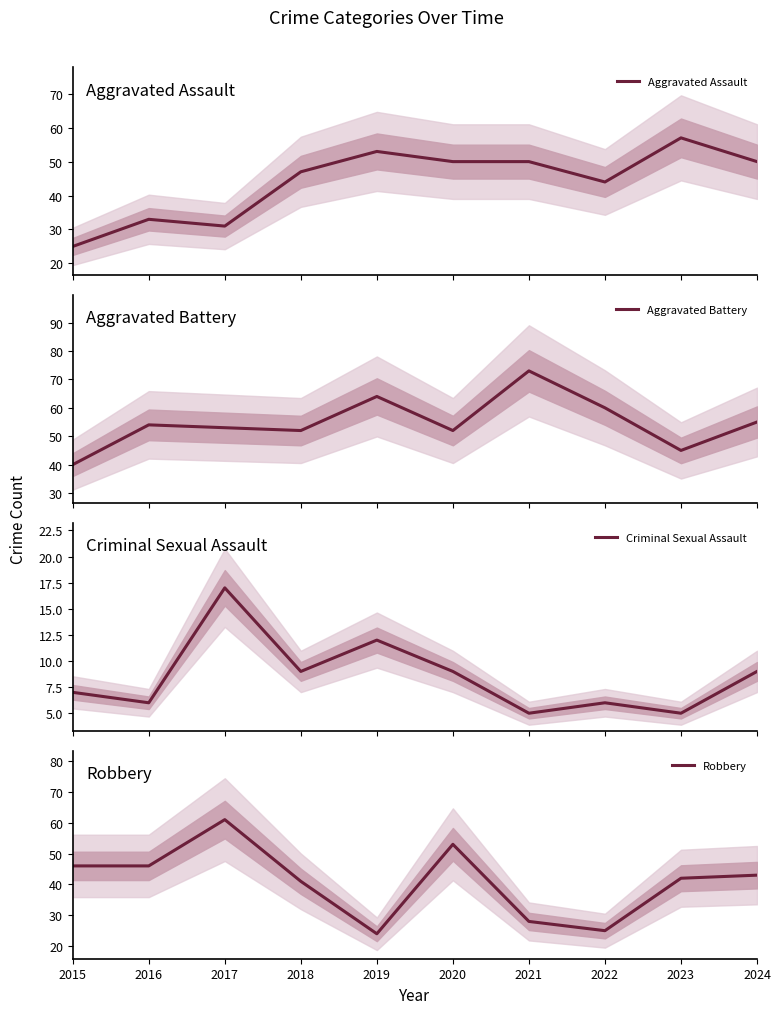

What is the value of the Criminal Sexual Assault point at the 3rd from the left?

17